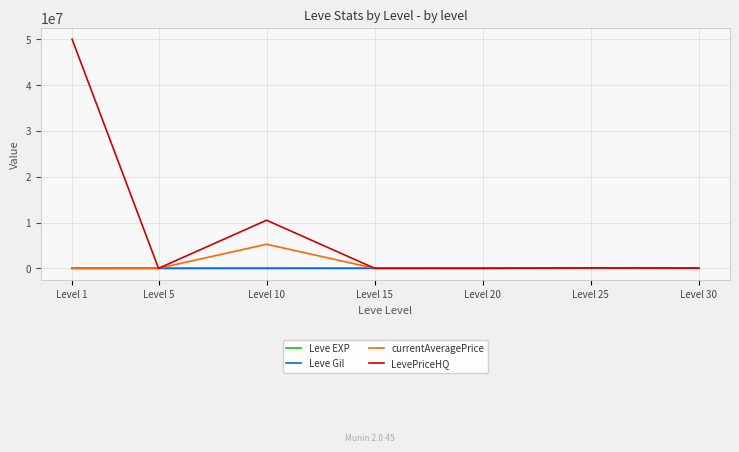

Between Level 1 and Level 30, which series saw the biggest shift?

LevePriceHQ